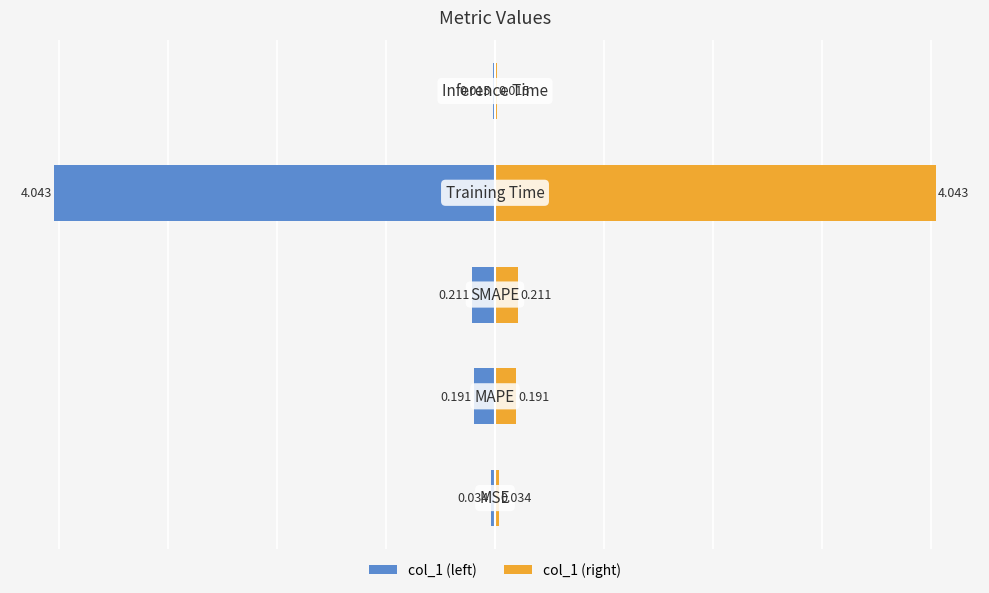

What is the difference between the maximum and minimum values in the col_1 (left) series?

4.0